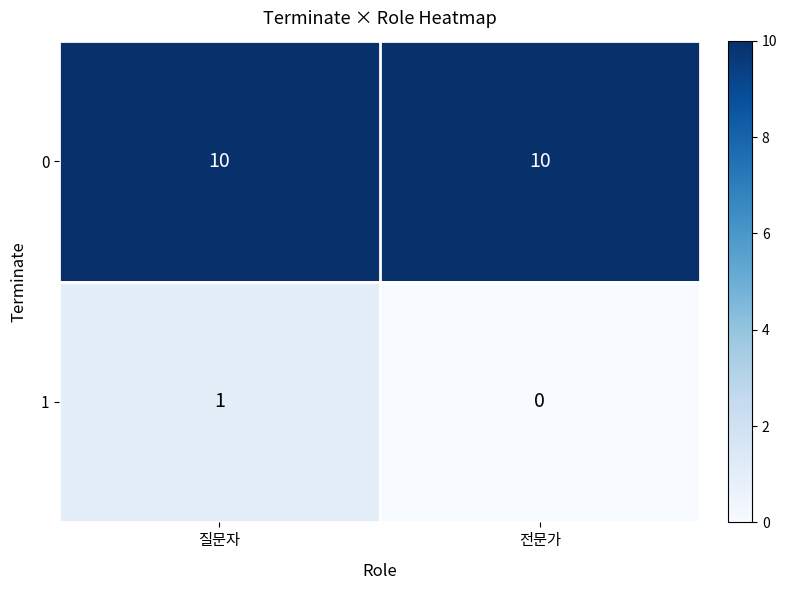

Which label corresponds to the smallest value in the chart?

전문가